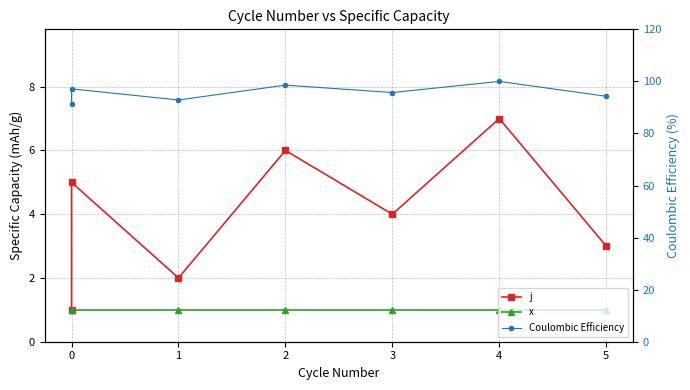

How many values in the j series exceed 4?

3